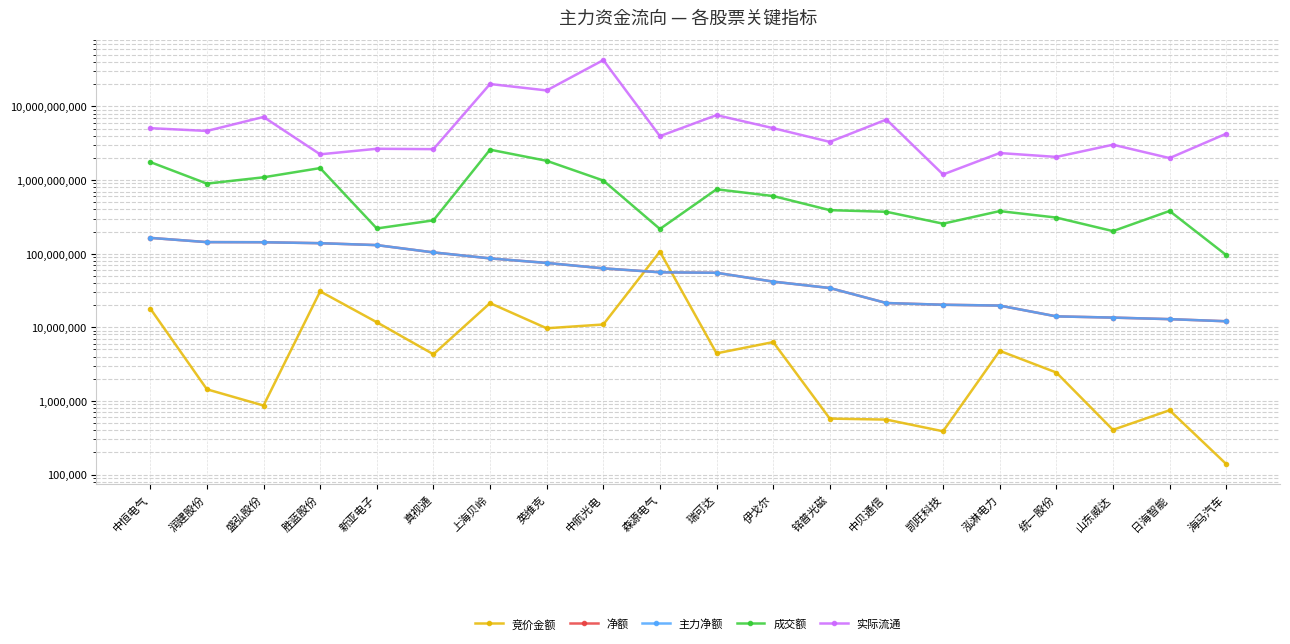

True or false: 实际流通 and 净额 intersect in this chart.

False